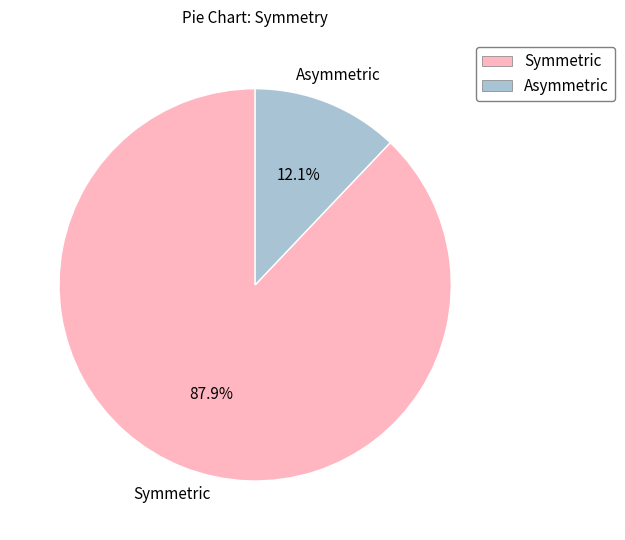

Which has a higher value, Asymmetric or Symmetric?

Symmetric